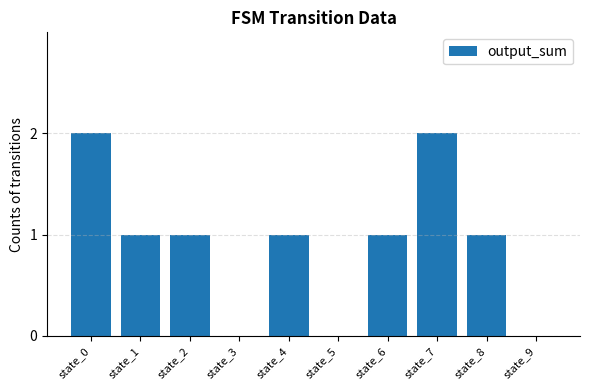

What is the sum of all values?

9